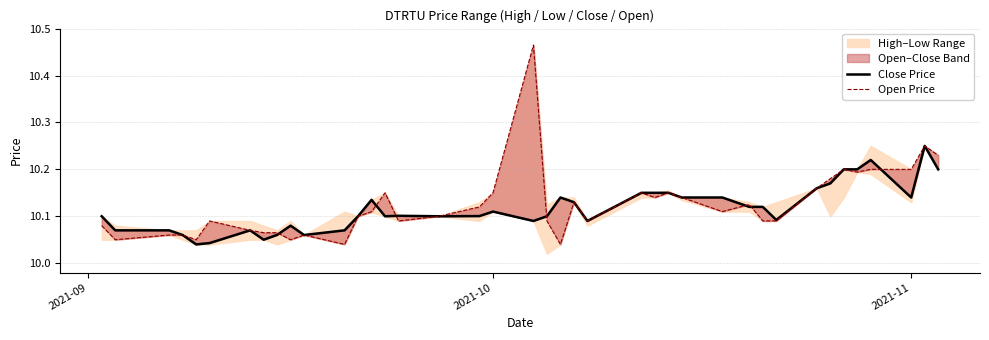

What is the average value of the Open Price series?

10.1